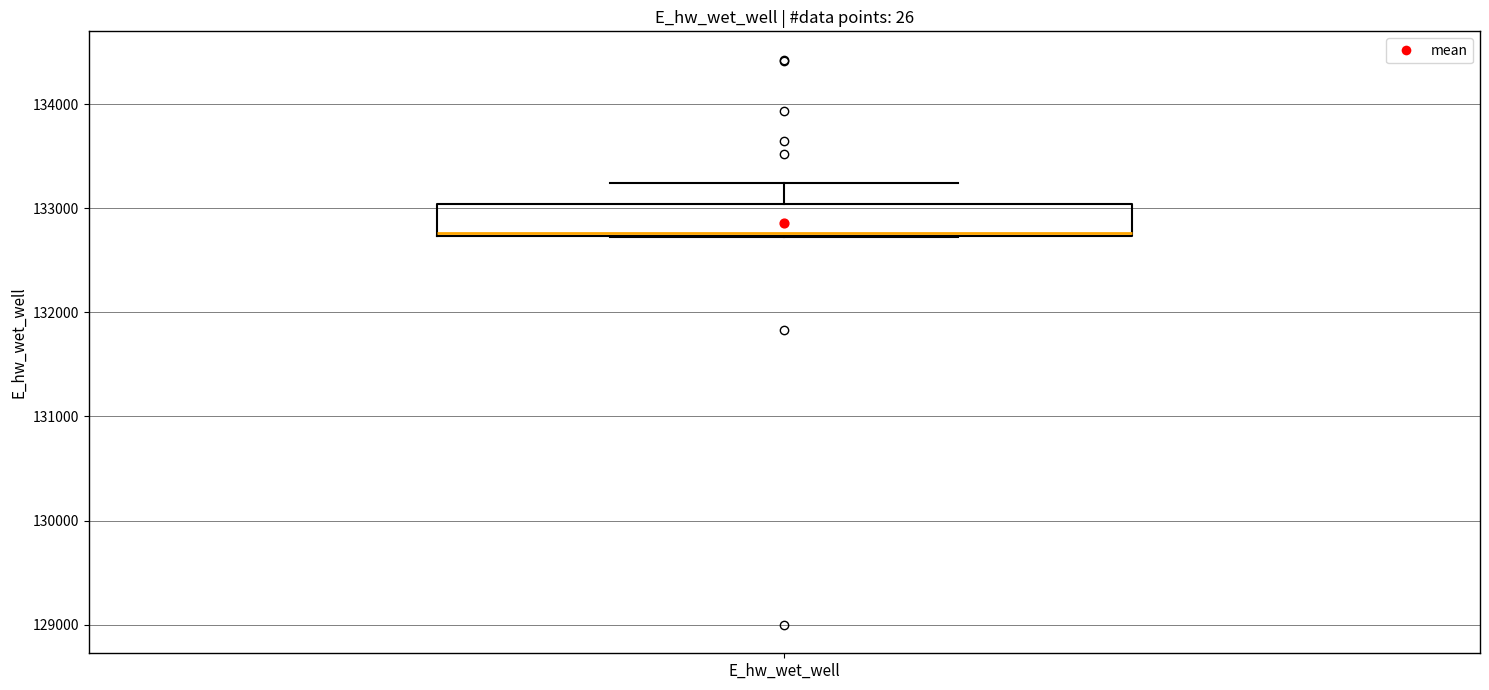

Where does the upper whisker of the box for E_hw_wet_well end on the y-axis? The values are not printed on the chart, so give them approximately, as read against the axis.

133200